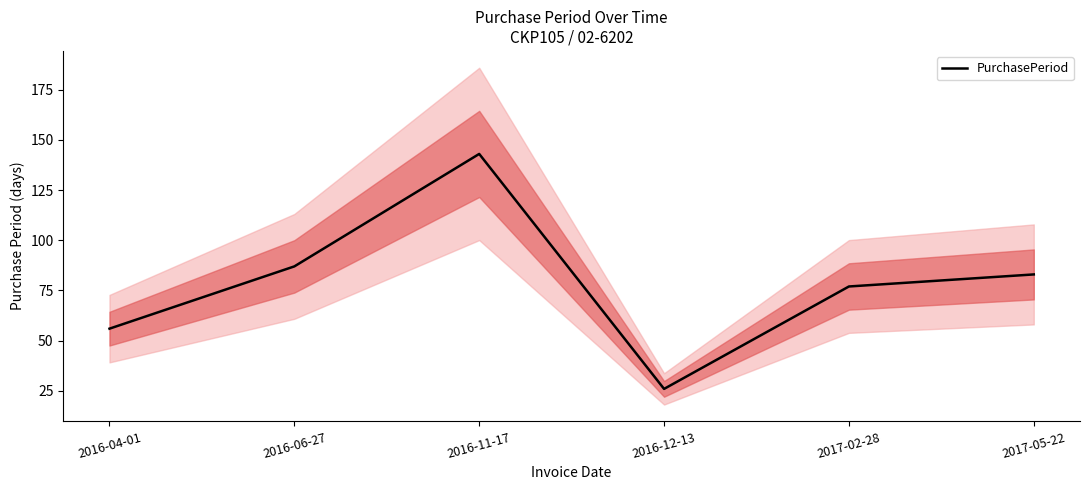

At which category does the data reach its first local peak?

2016-11-17